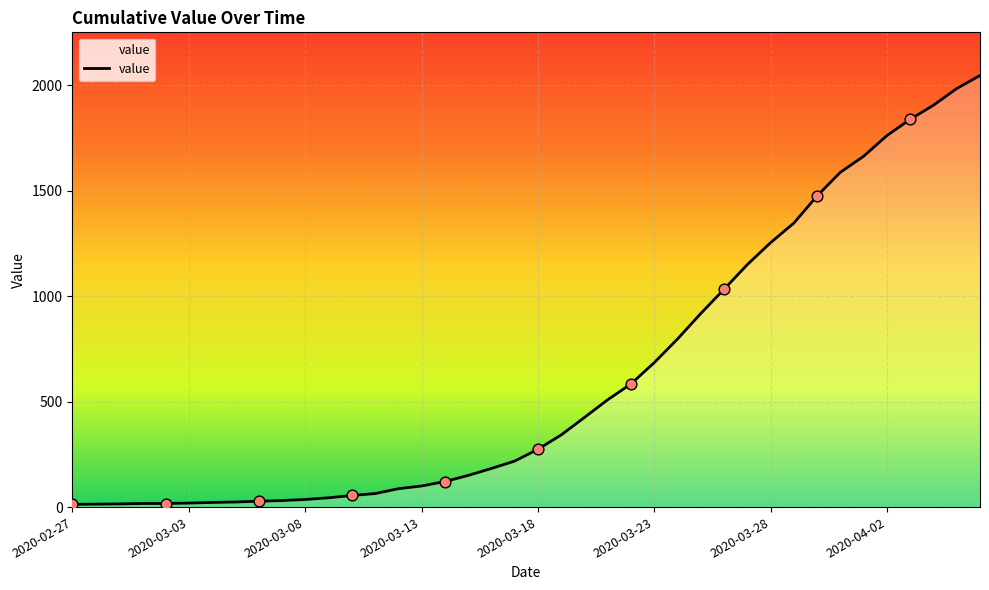

What is the maximum value shown in the chart?

2047